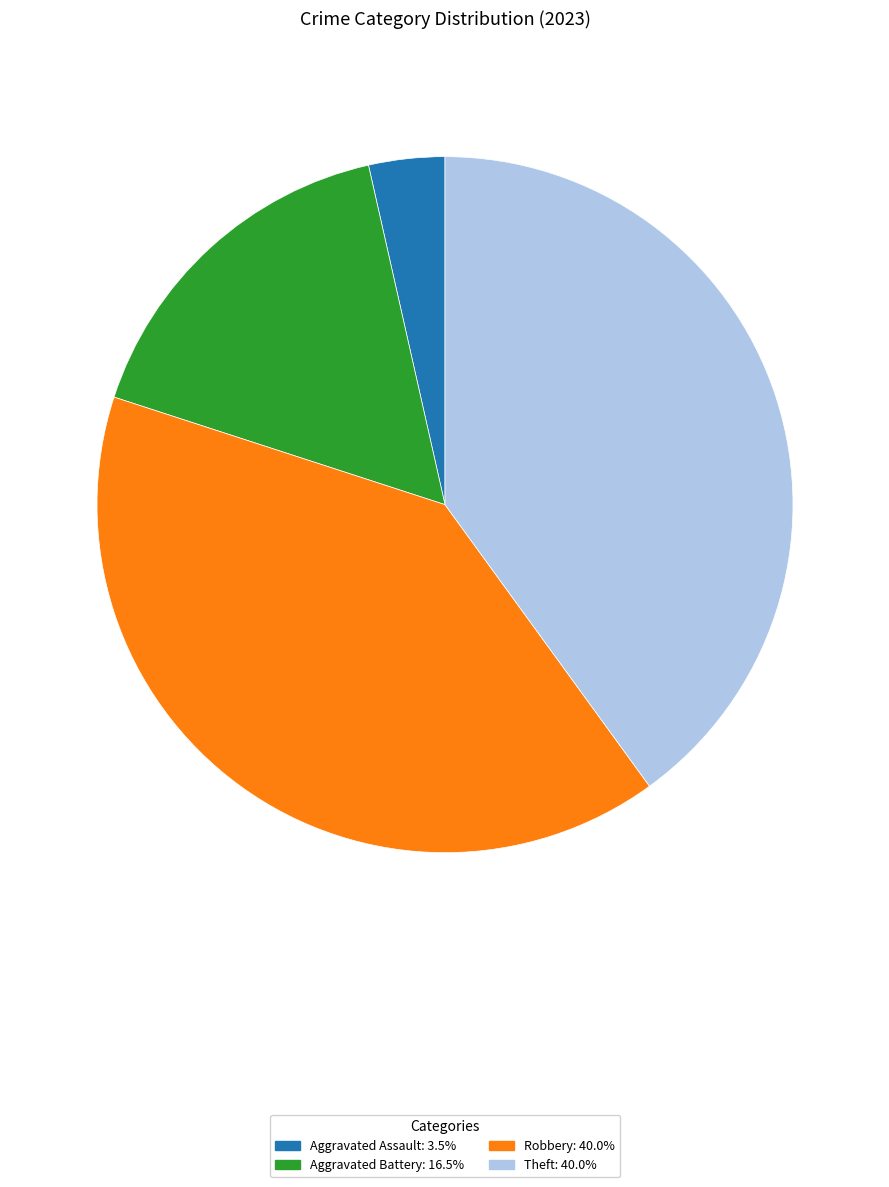

Does any single category account for the majority?

No